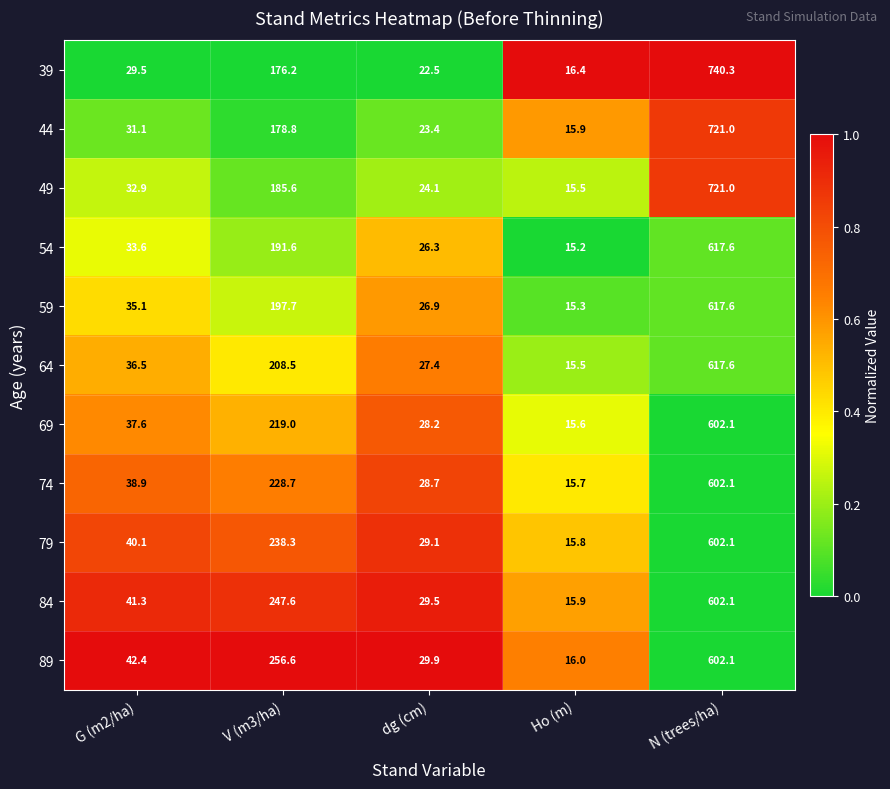

At dg (cm), list the series in order from smallest to largest.

39, 44, 49, 54, 59, 64, 69, 74, 79, 84, 89